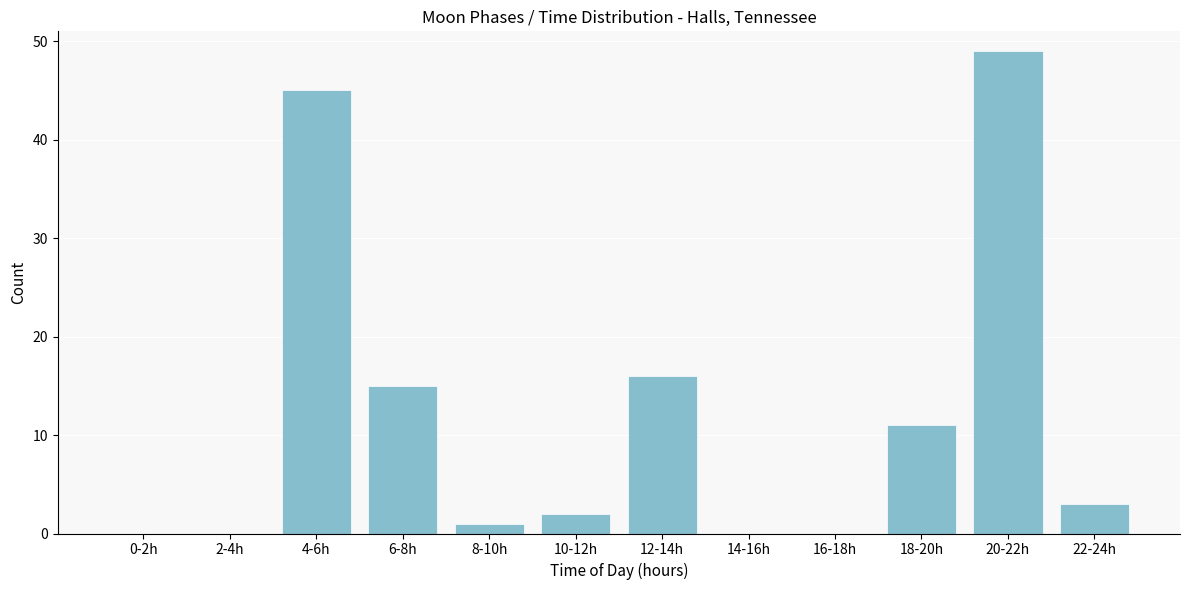

Reading right to left, list all the values displayed in this chart.

22-24h=3	20-22h=49	18-20h=11	16-18h=0	14-16h=0	12-14h=16	10-12h=2	8-10h=1	6-8h=15	4-6h=45	2-4h=0	0-2h=0